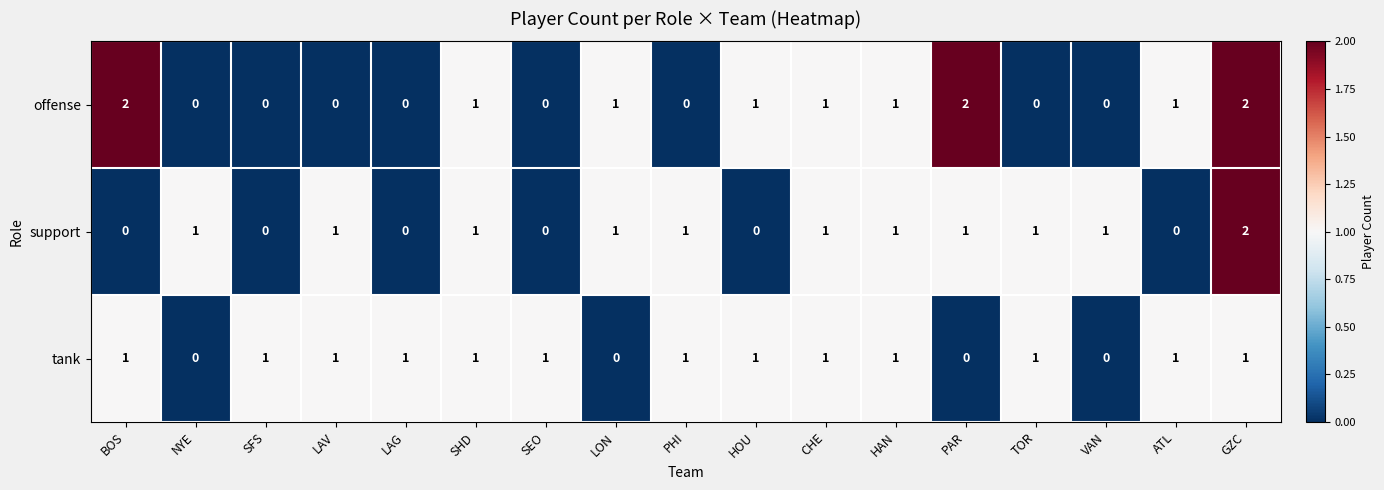

Count the support values in the range 0 to 1.

16